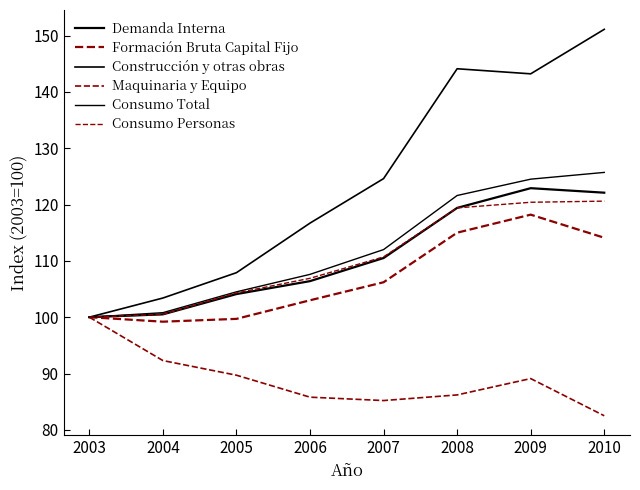

How many lines are shown in the chart?

6